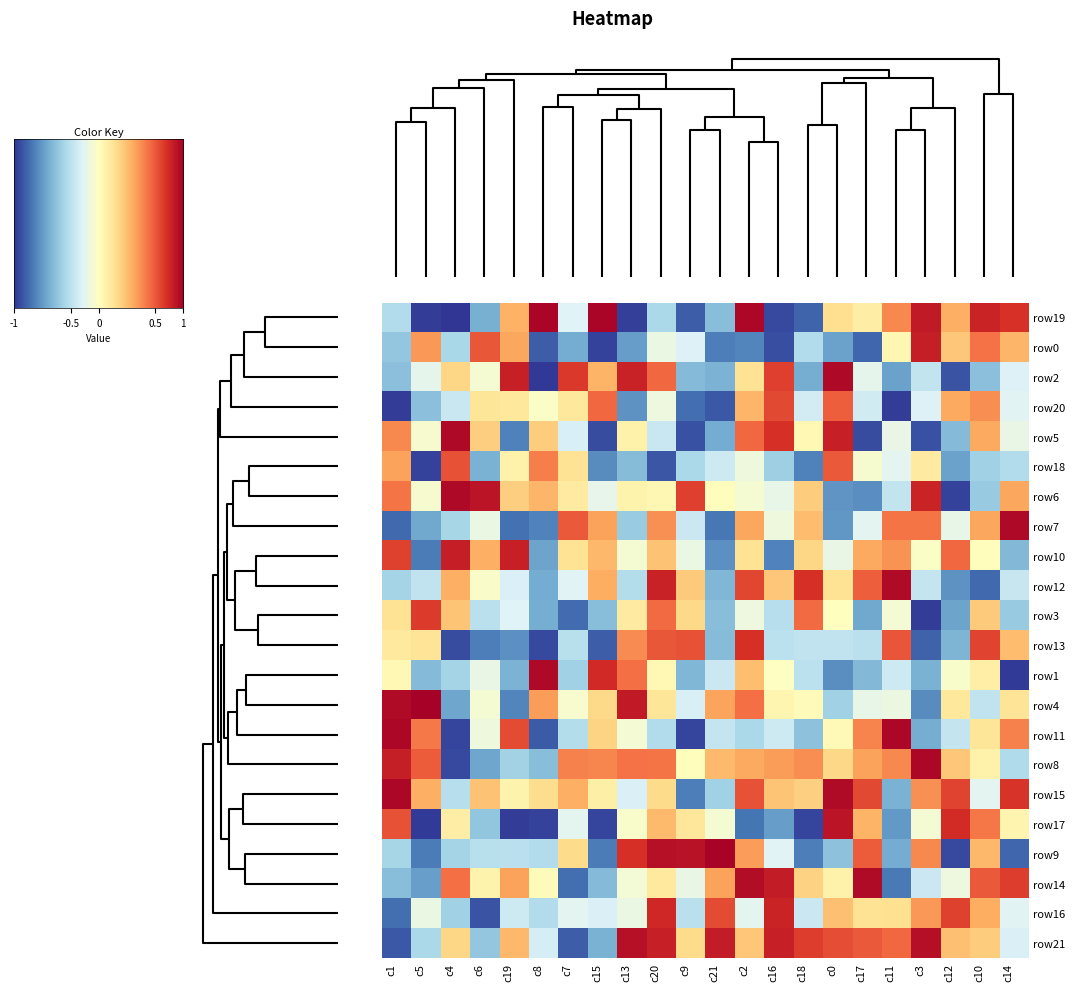

Between 5 and 17, which series saw the biggest shift?

row14